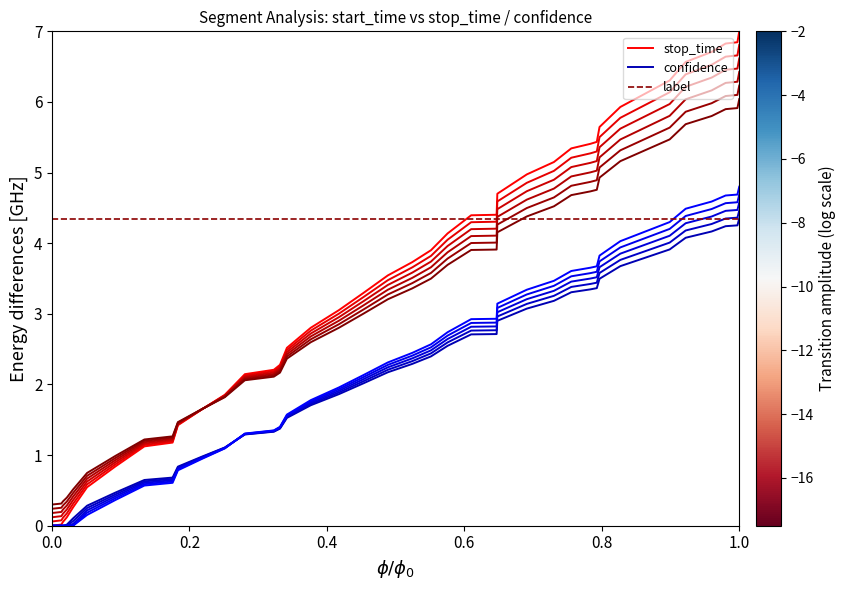

True or false: stop_time has more than 0 points higher than both neighbors.

False